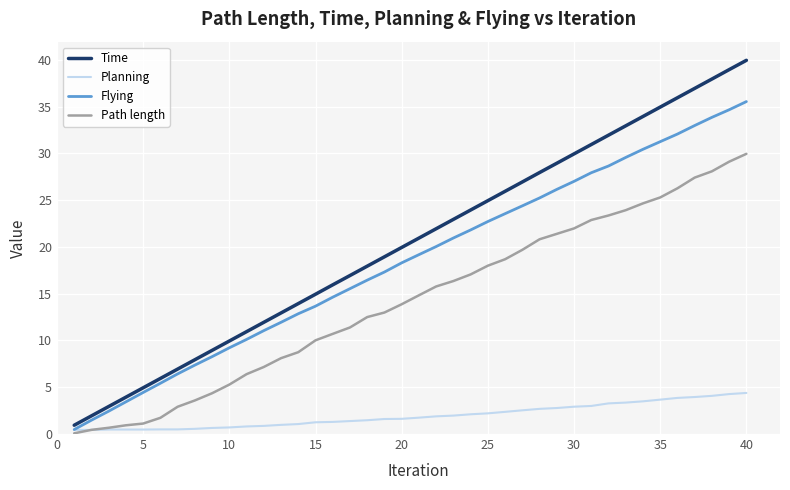

What are all the series names shown in the legend?

Time, Planning, Flying, Path length